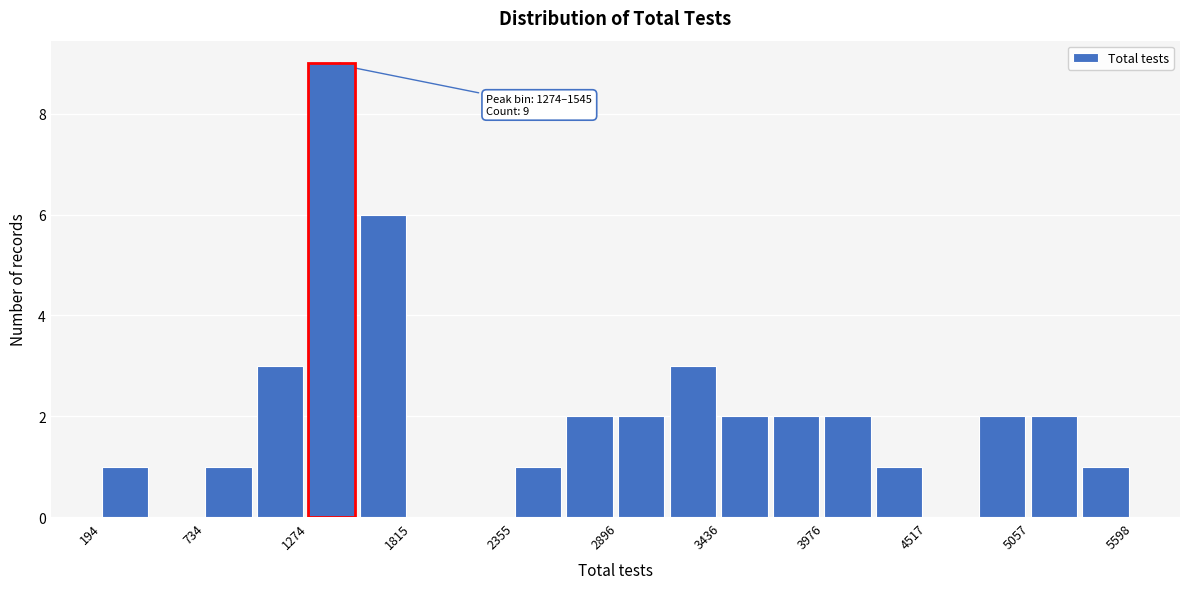

Read against the x-axis, roughly where is the centre of the tallest bar?

1400